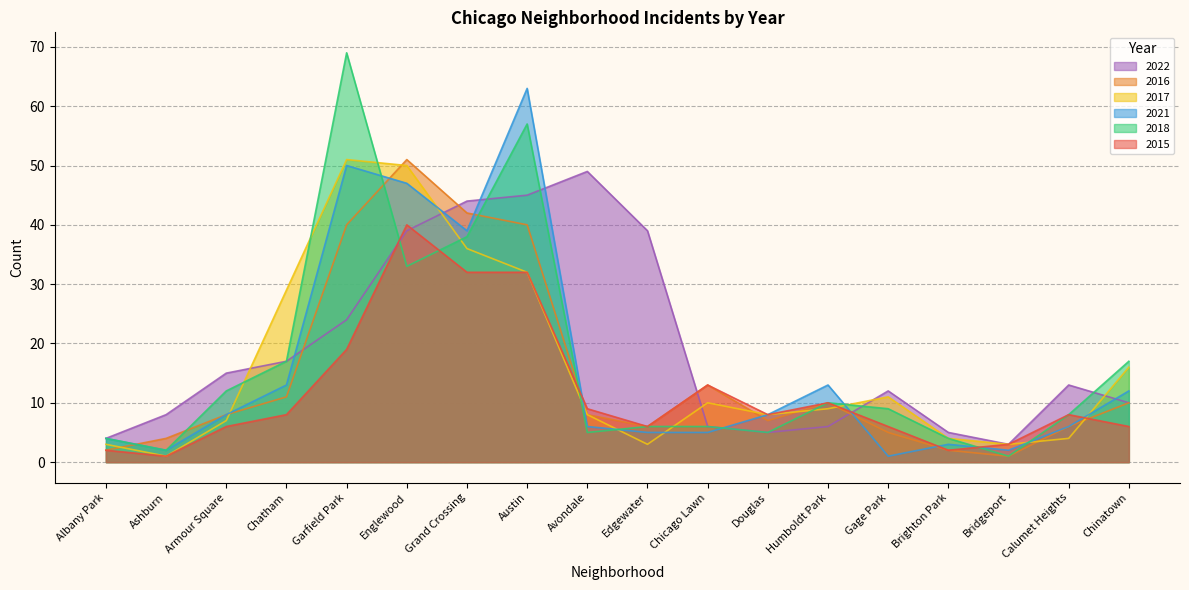

What are all the series names shown in the legend?

2022, 2016, 2017, 2021, 2018, 2015